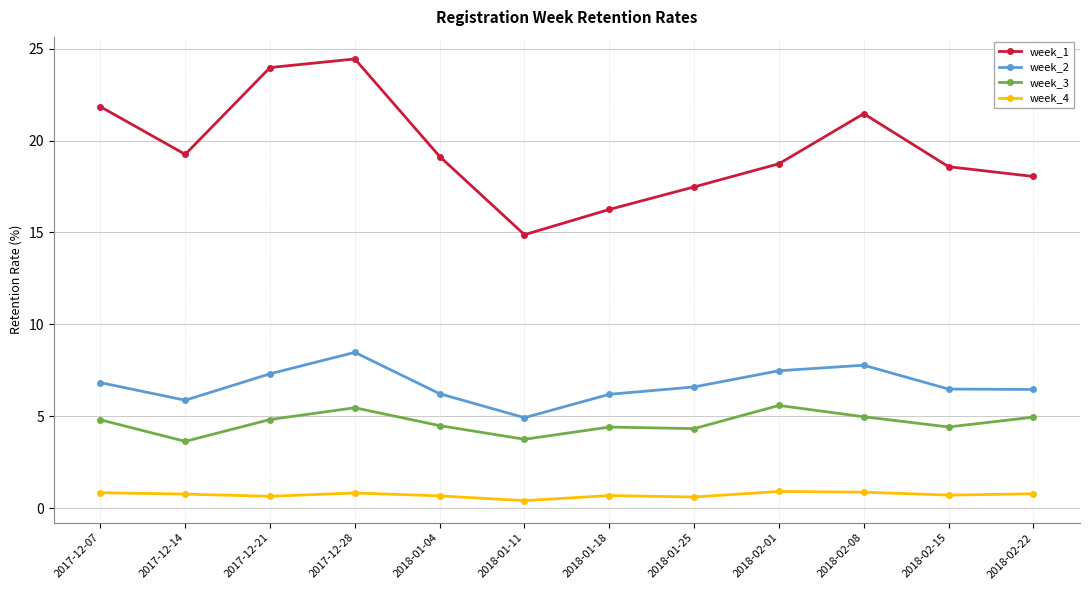

What is the maximum value for week_2?

8.5